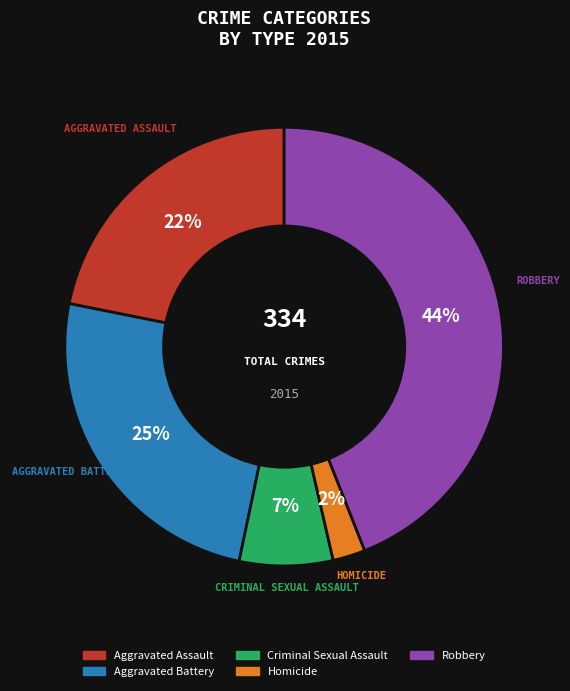

Combined, do Aggravated Battery and Aggravated Assault account for over 50%?

No